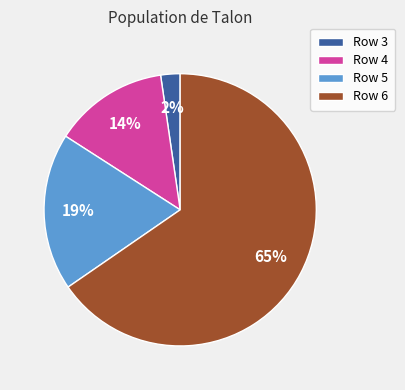

What is the majority slice?

Row 6